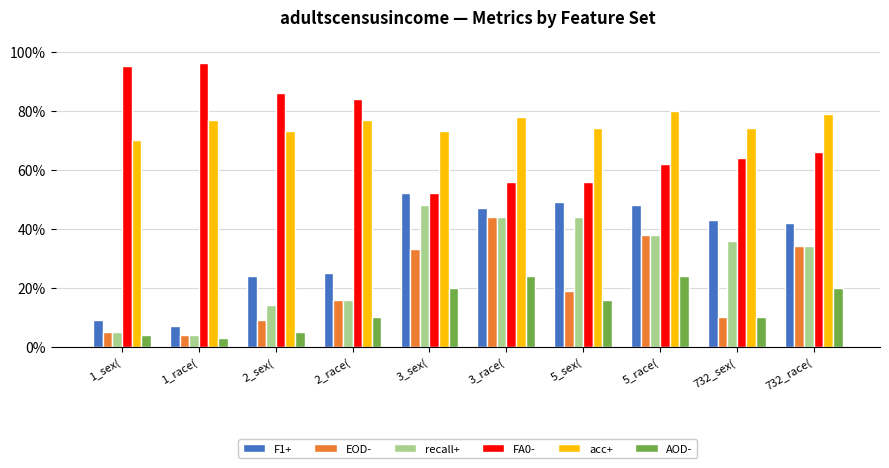

Is the value of F1+ at 5_sex( greater than the value of FA0- at 5_race(?

No